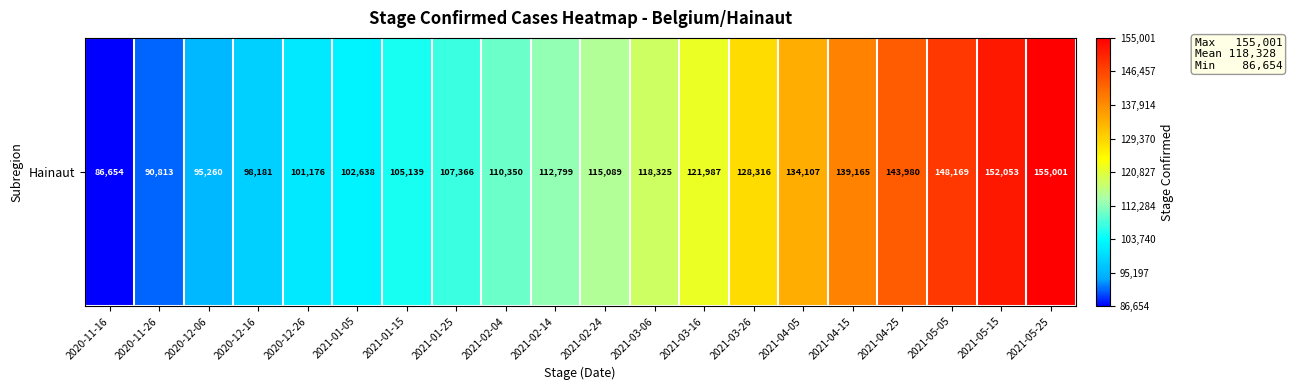

Rank the categories by value from lowest to highest.

2020-11-16, 2020-11-26, 2020-12-06, 2020-12-16, 2020-12-26, 2021-01-05, 2021-01-15, 2021-01-25, 2021-02-04, 2021-02-14, 2021-02-24, 2021-03-06, 2021-03-16, 2021-03-26, 2021-04-05, 2021-04-15, 2021-04-25, 2021-05-05, 2021-05-15, 2021-05-25